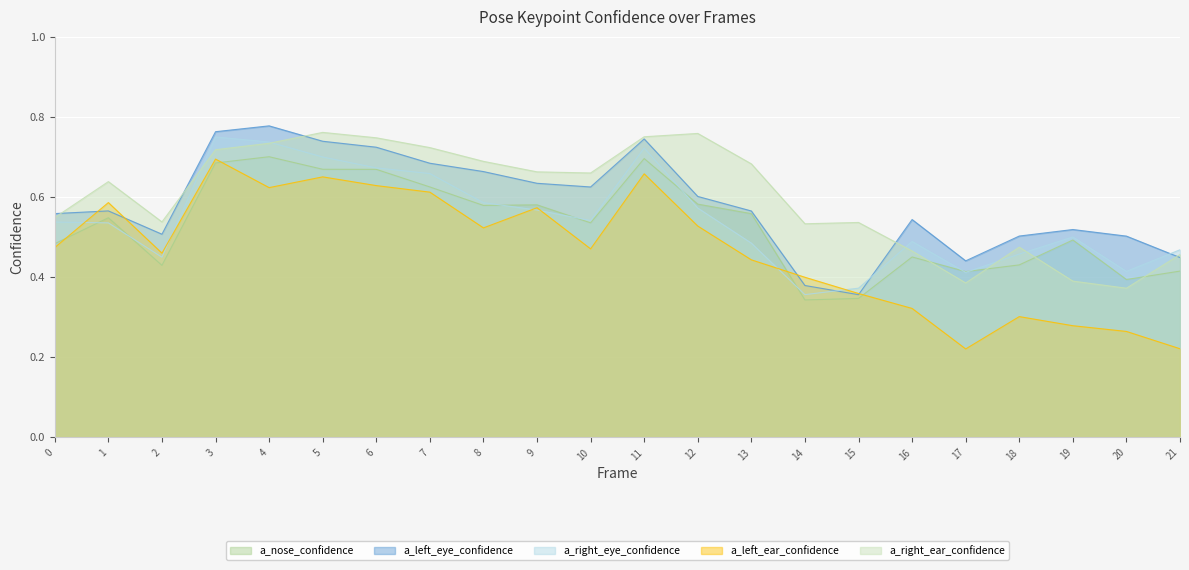

What is the value of the a_left_eye_confidence point at the 12th from the left?

0.7